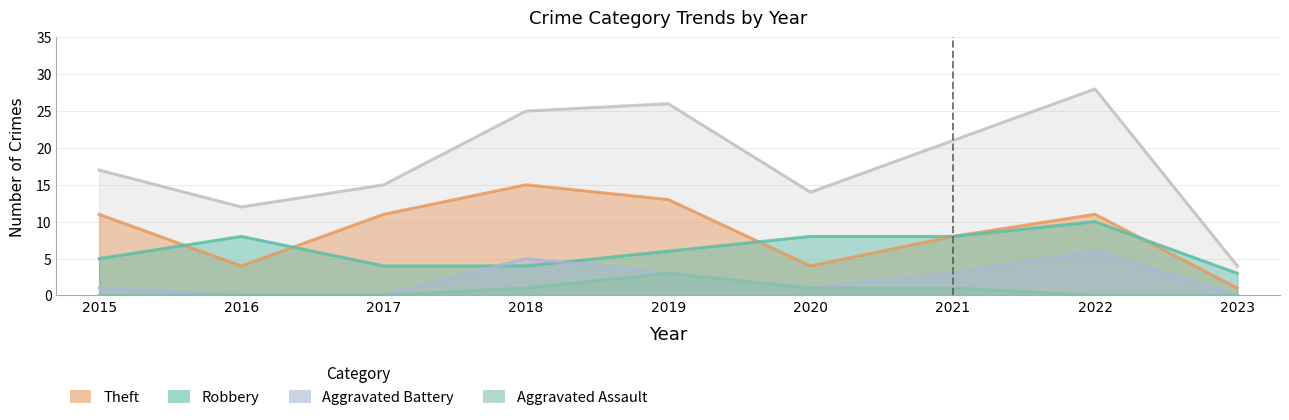

How many distinct data groups are displayed?

5